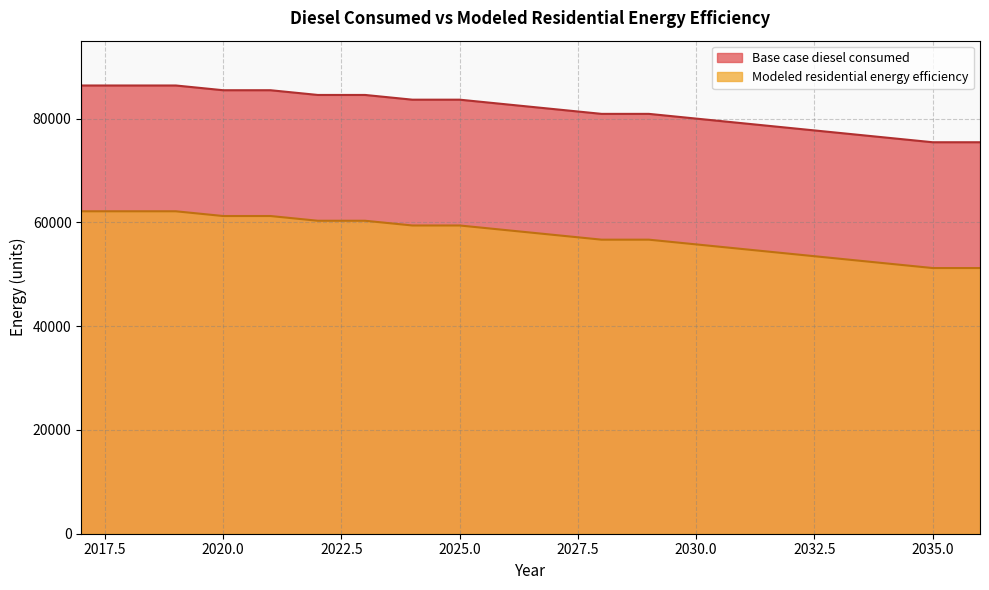

What is the difference between the Modeled residential energy efficiency values at 2022 and 2021?

911.3